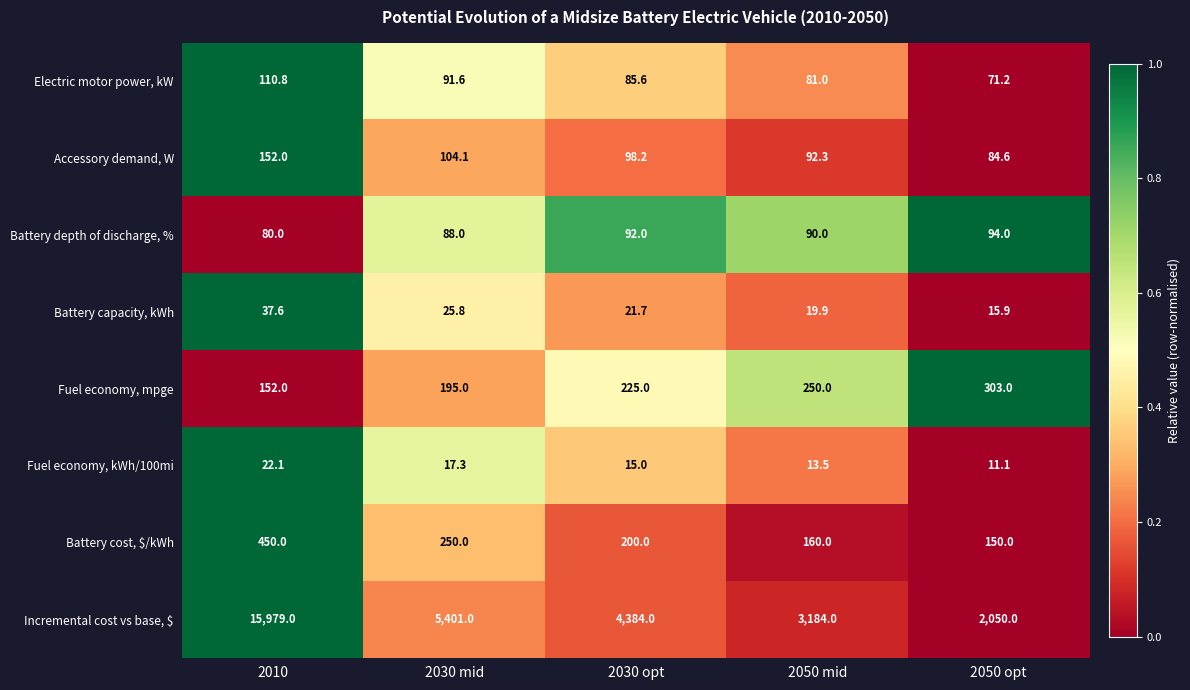

Which category has the highest value across all series?

2010